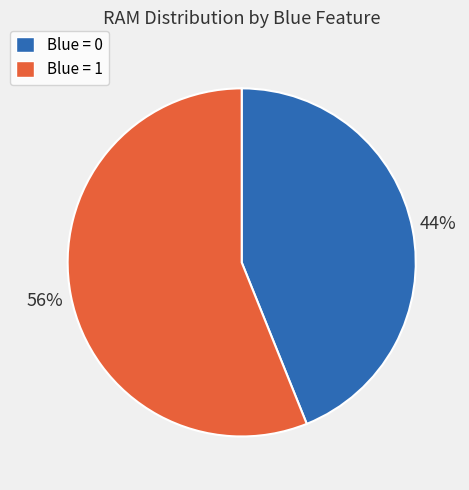

How many slices are in this pie chart?

2